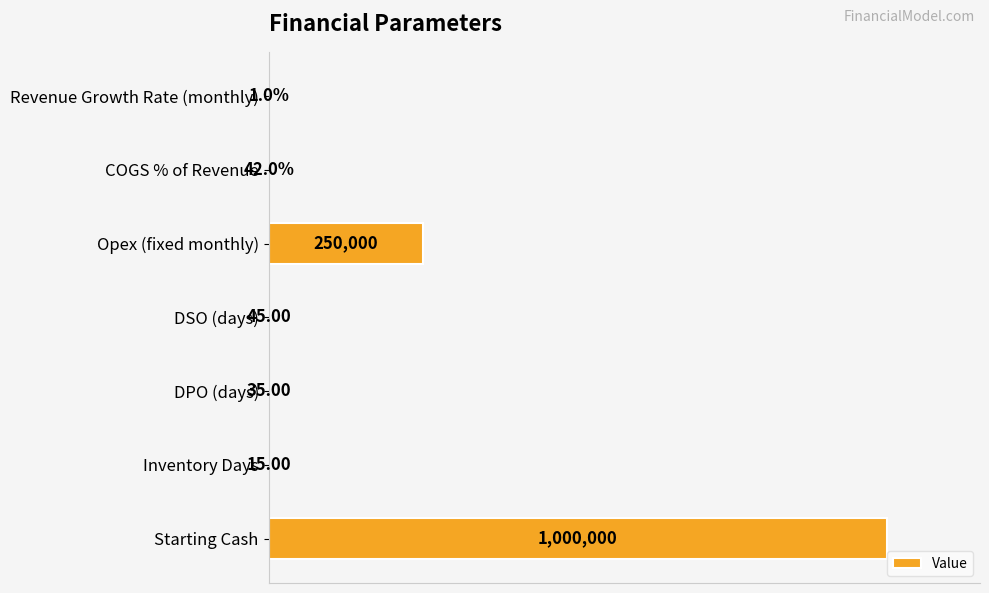

Are the bars horizontal?

Yes